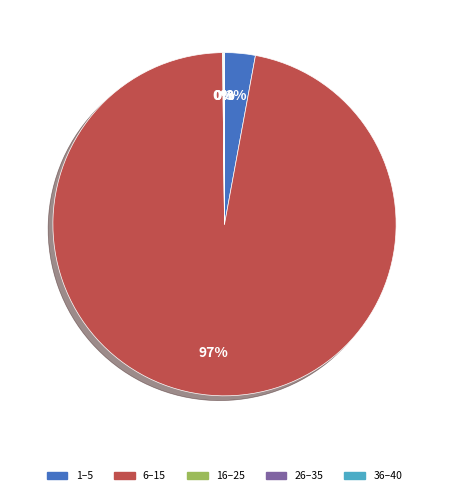

To the nearest percent, what is the difference between the largest and smallest slice percentages?

97%